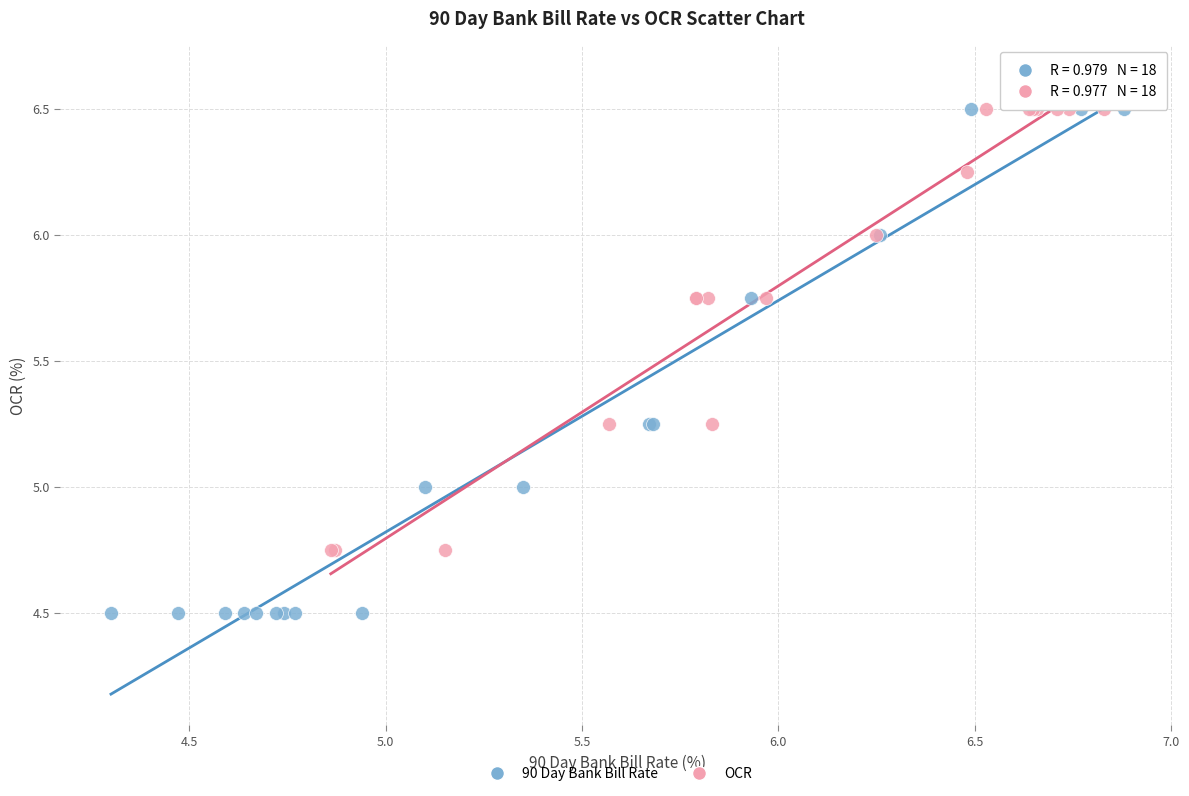

Which series reaches the minimum Y coordinate?

90 Day Bank Bill Rate